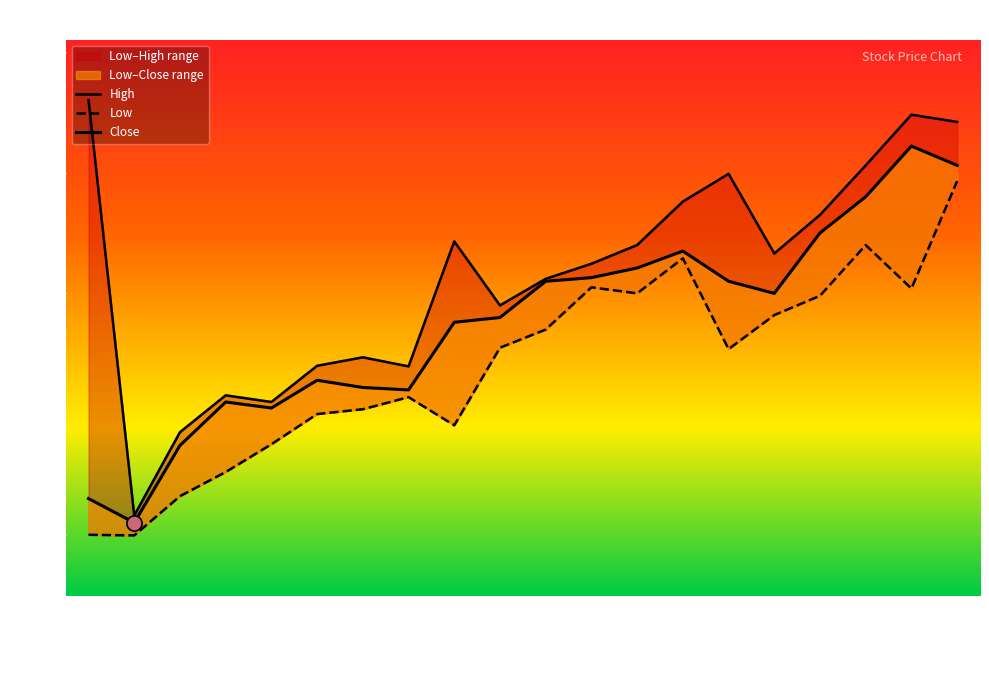

Which series contains the lowest Y value?

Low